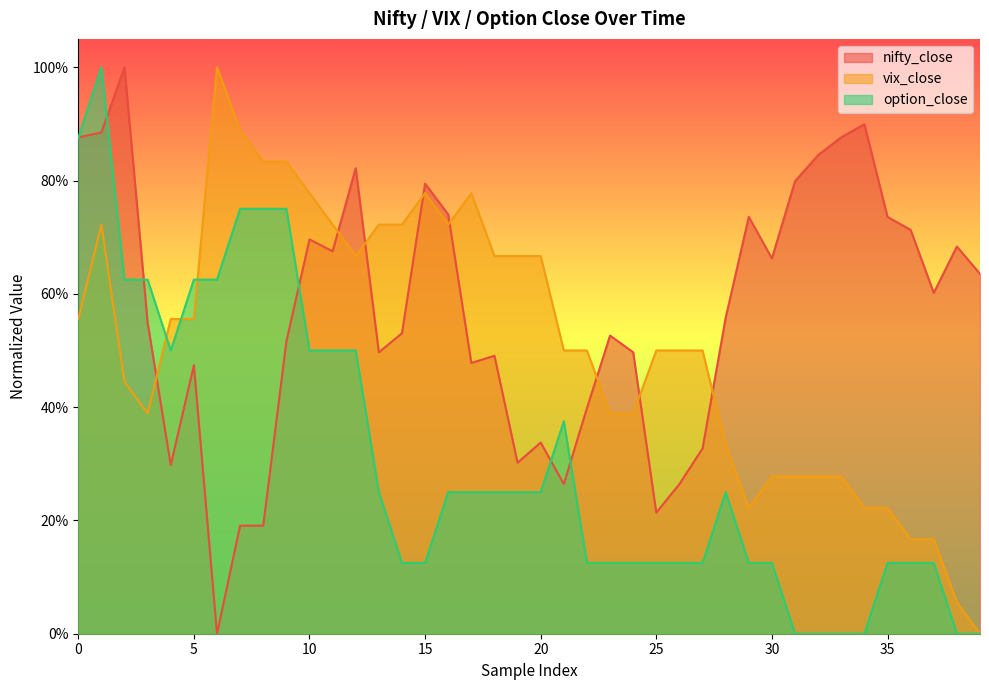

At which category does nifty_close reach its first local peak?

2